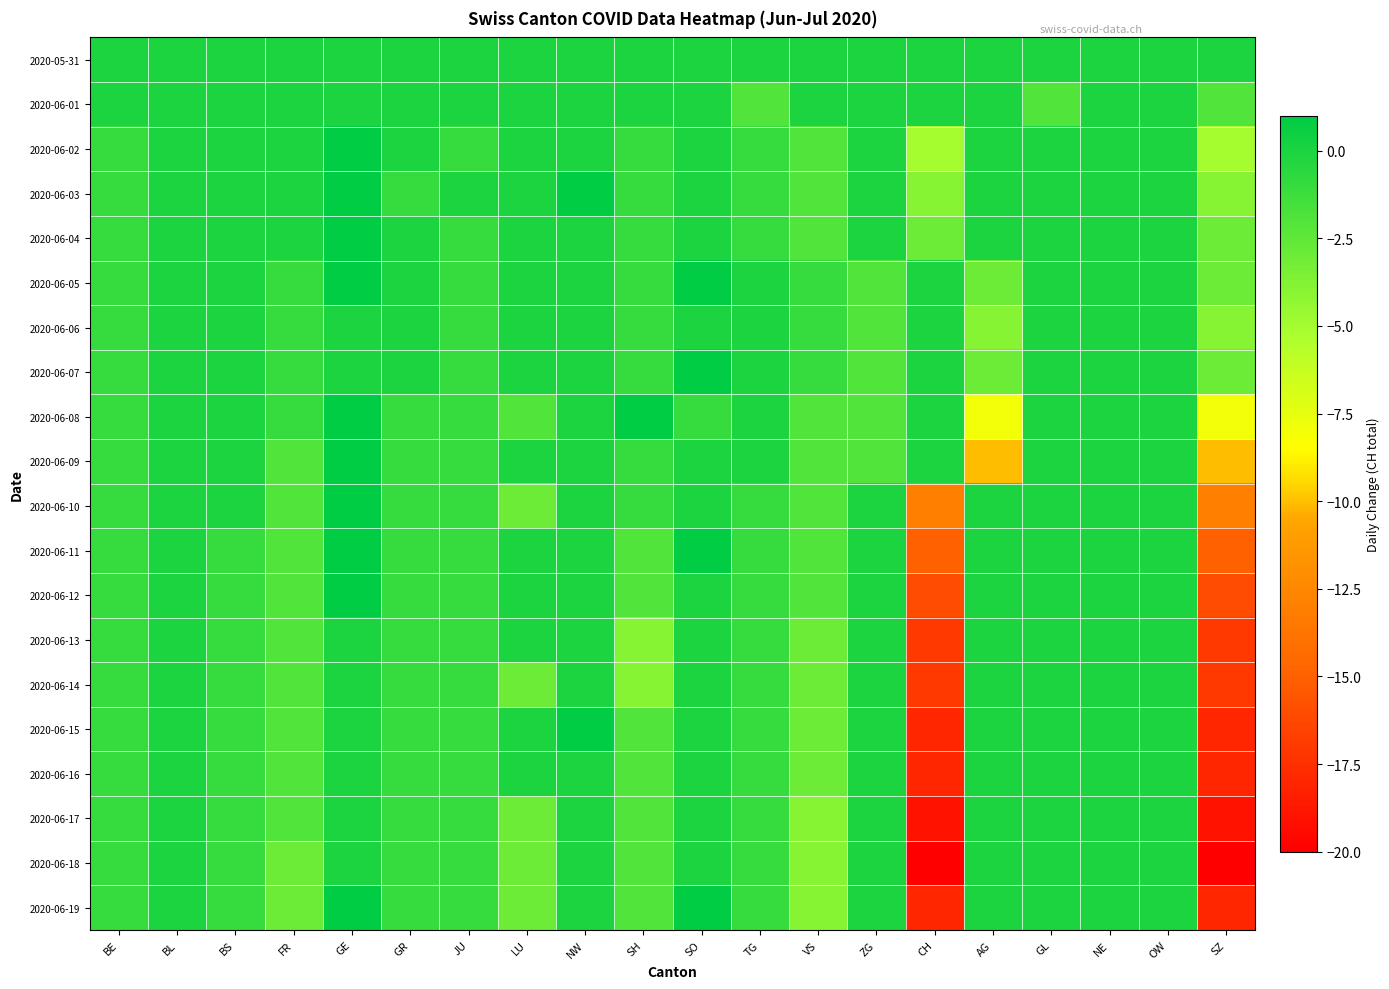

Rank the series at SZ from highest to lowest value.

2020-05-31, 2020-06-01, 2020-06-04, 2020-06-05, 2020-06-07, 2020-06-03, 2020-06-06, 2020-06-02, 2020-06-08, 2020-06-09, 2020-06-10, 2020-06-11, 2020-06-12, 2020-06-13, 2020-06-14, 2020-06-15, 2020-06-16, 2020-06-19, 2020-06-17, 2020-06-18